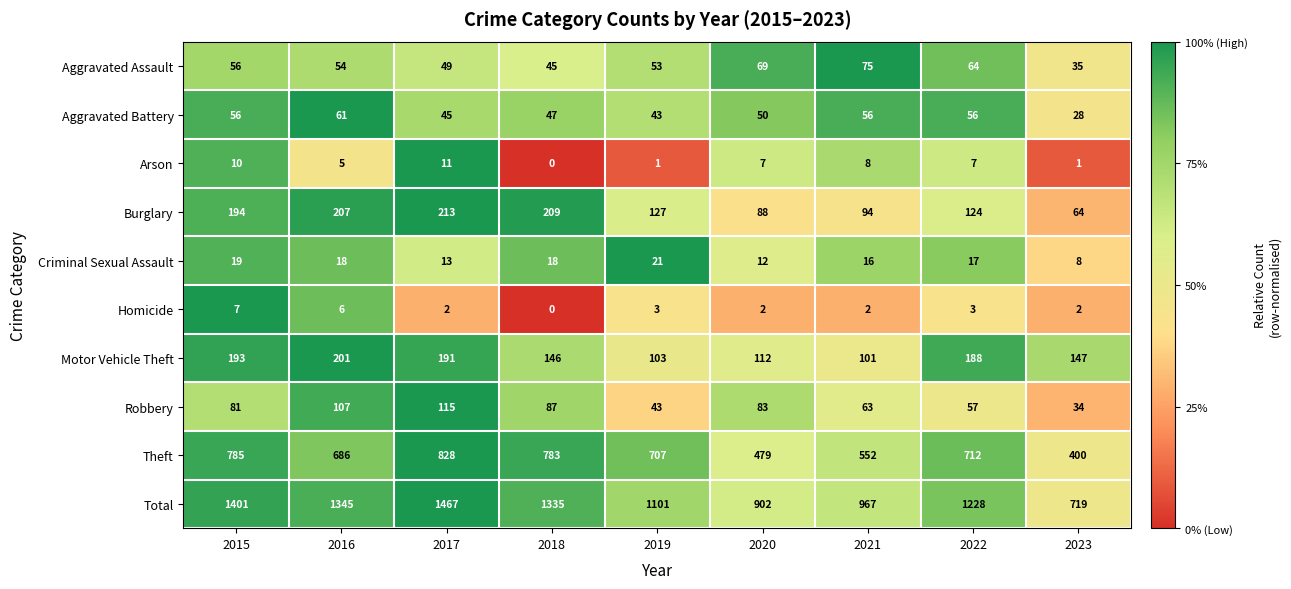

Which series has the widest spread of values?

Total